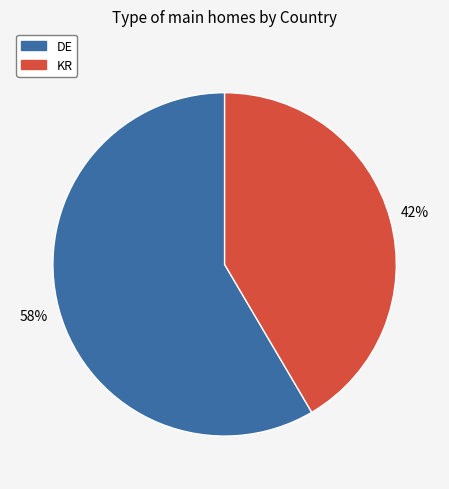

To the nearest percent, what is the average slice percentage?

50%